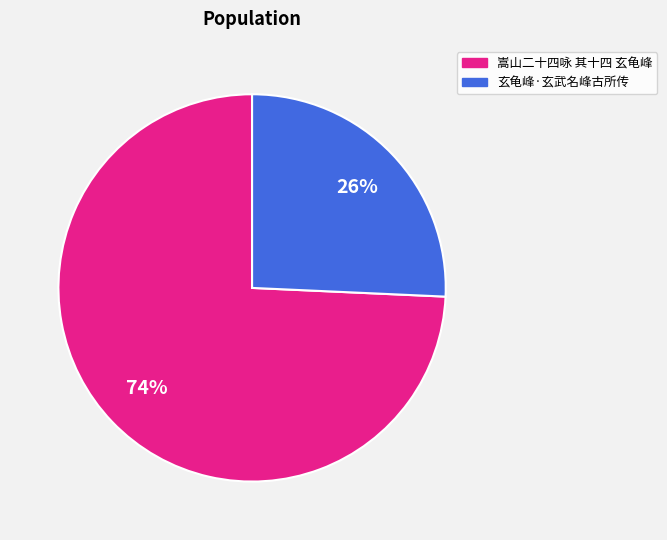

Count the number of slices in the pie.

2